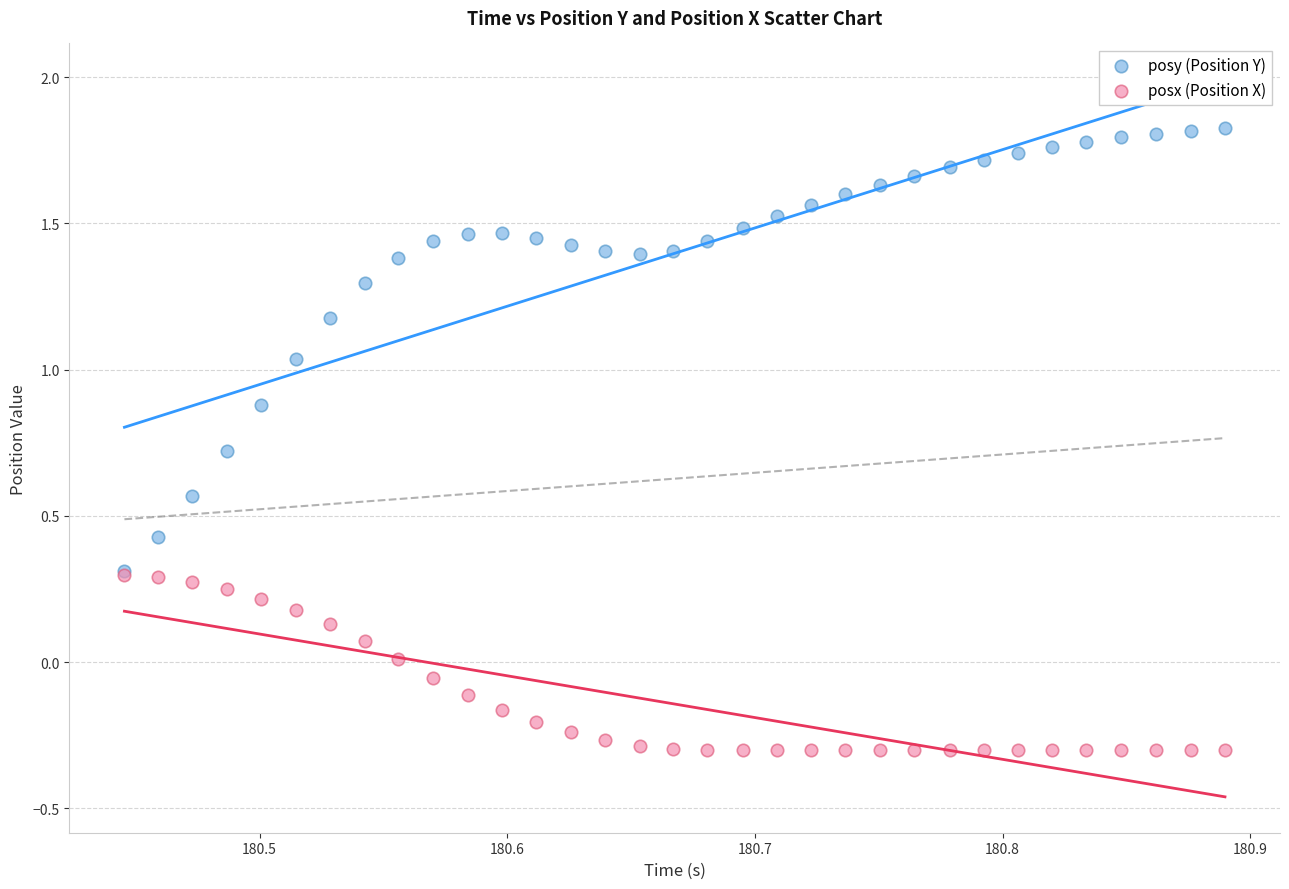

Which series reaches the minimum Y coordinate?

posx (Position X)